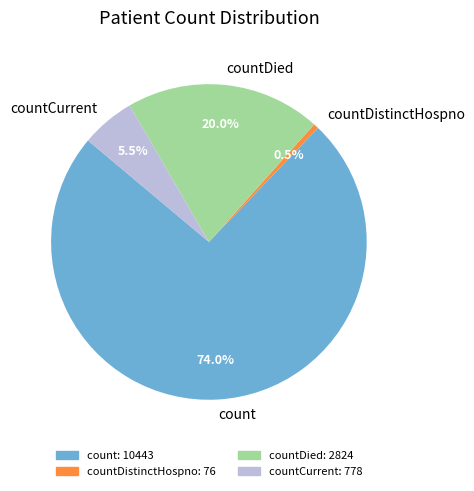

Between count and countCurrent, which is larger?

count